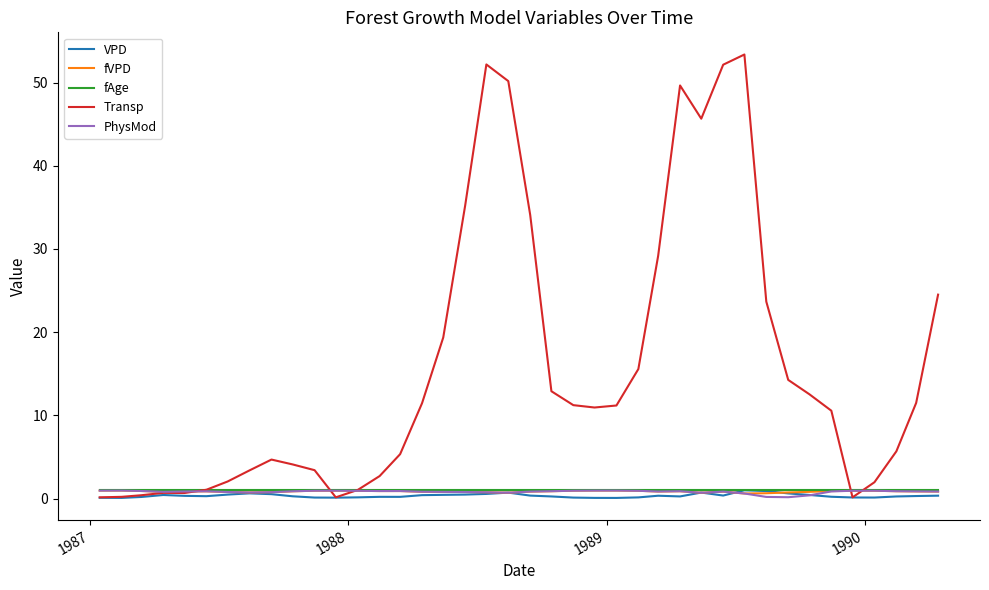

What is the greatest value displayed?

53.4